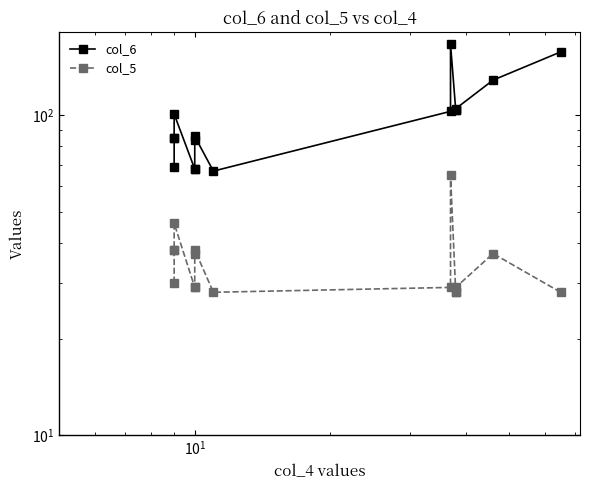

True or false: col_5 and col_6 cross at least once.

False